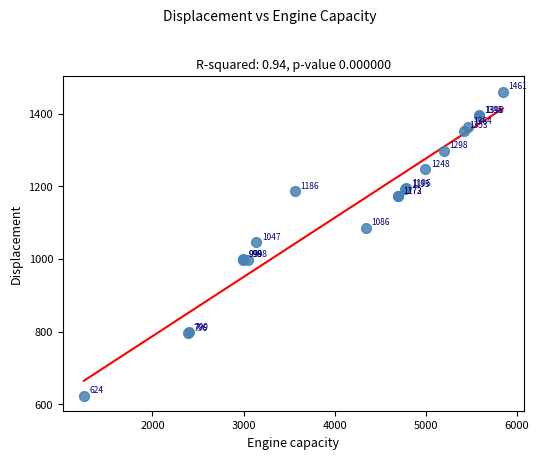

What Y value in the scatter plot is closest to 1042?

1047